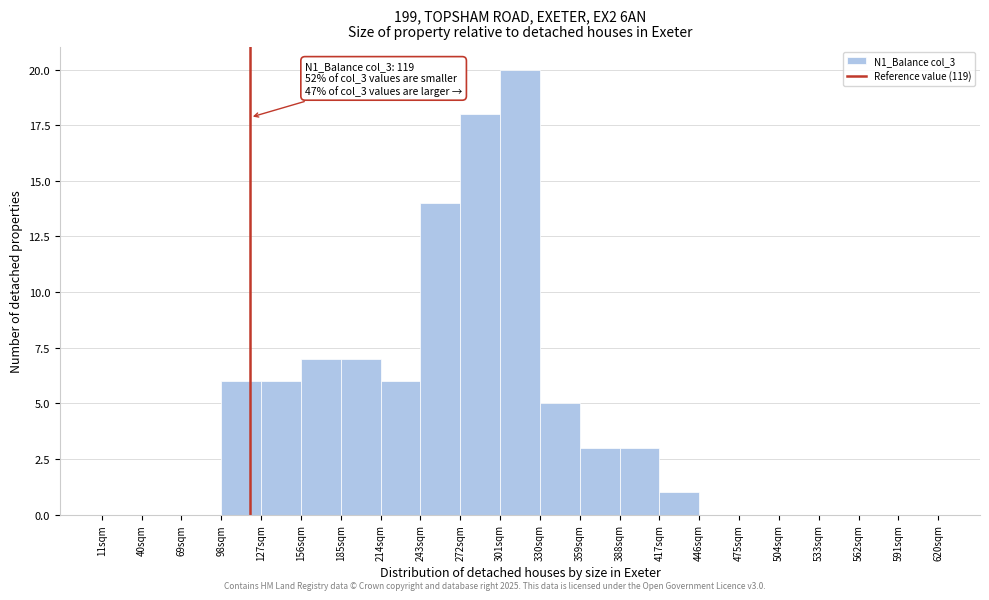

Which range on the x-axis has the tallest bar?

301 to 330